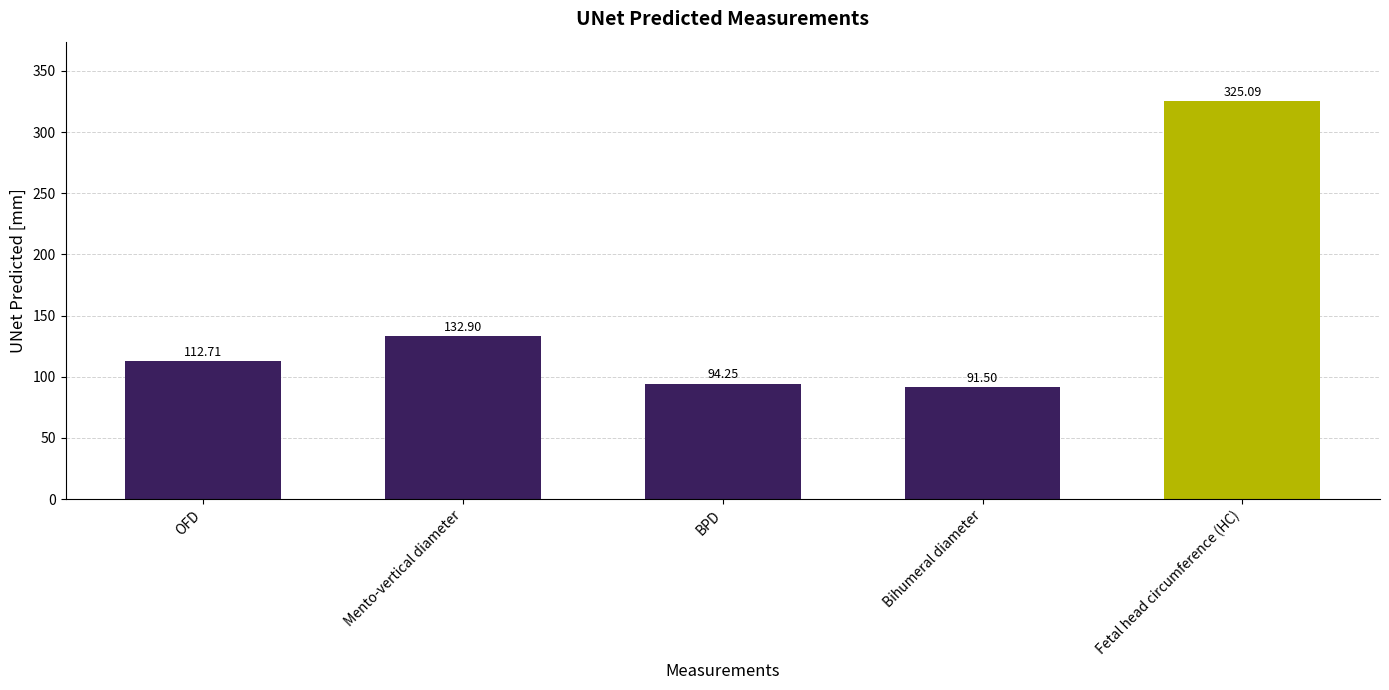

How many series are shown in this chart?

1